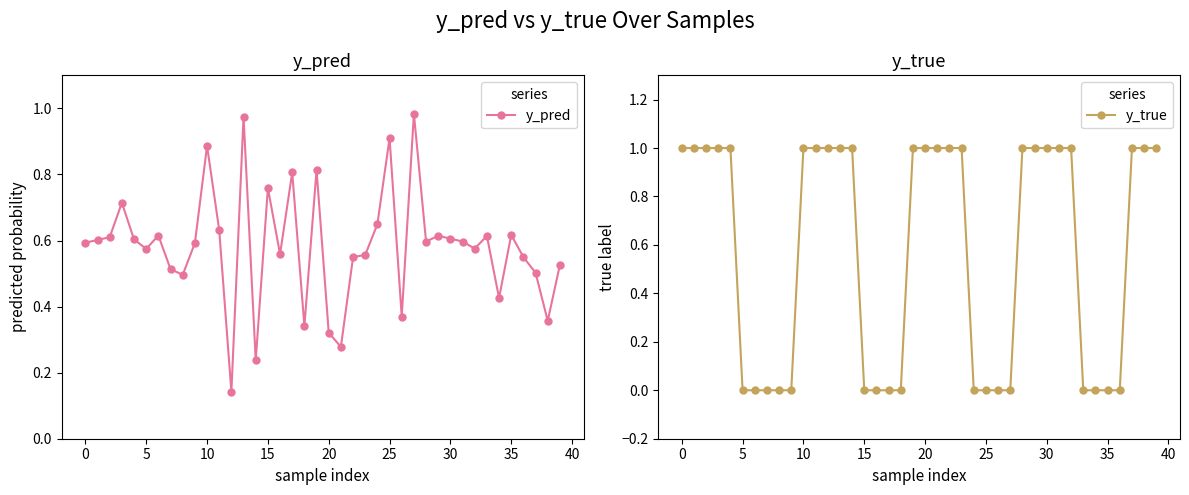

How many intersections are there between y_pred and y_true?

8